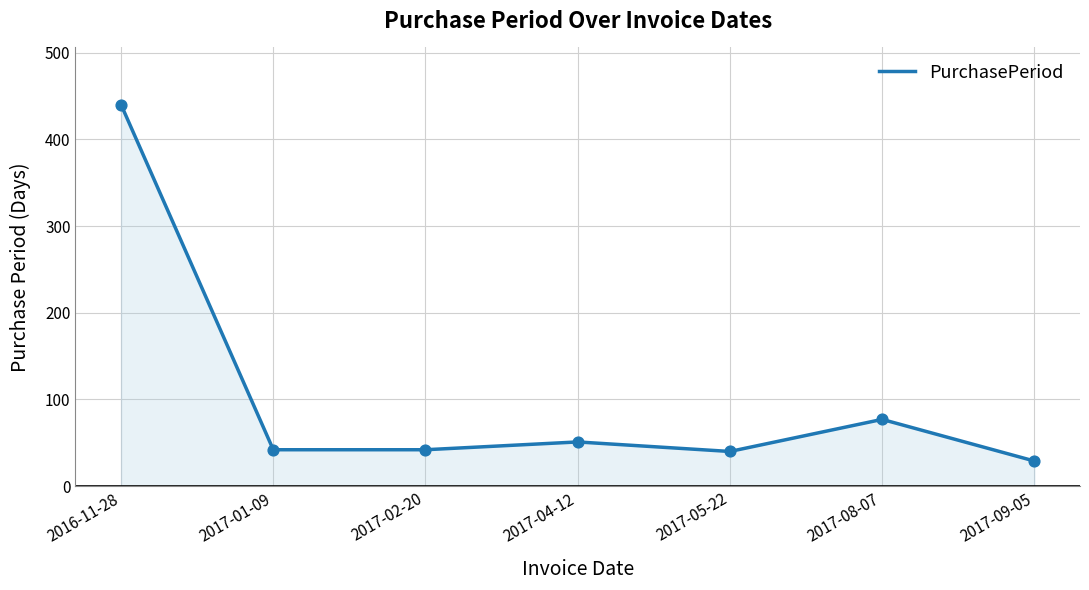

What is the ratio of the value at 2017-08-07 to the value at 2017-02-20?

1.8